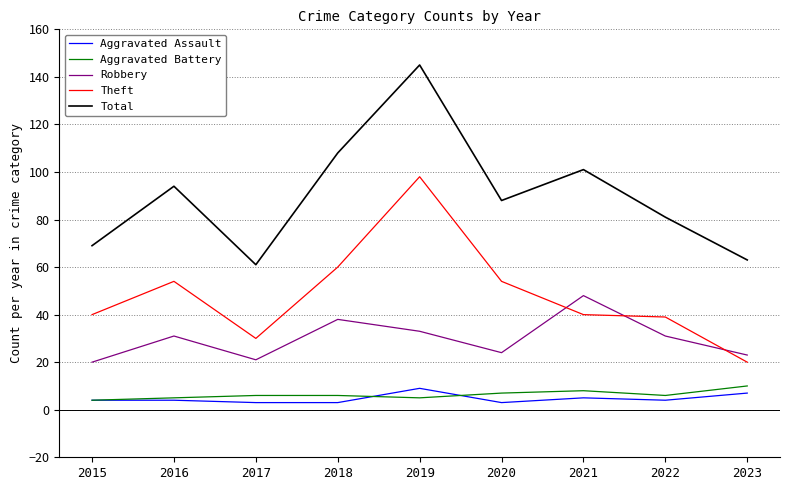

Which series changed the most between 2021 and 2022?

Total